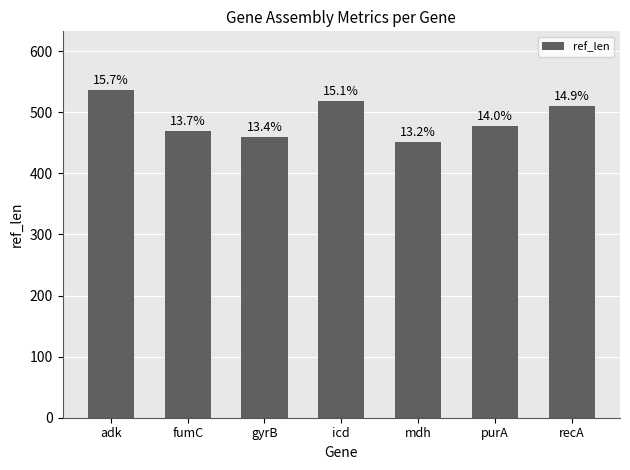

Which label corresponds to the largest value in the chart?

adk